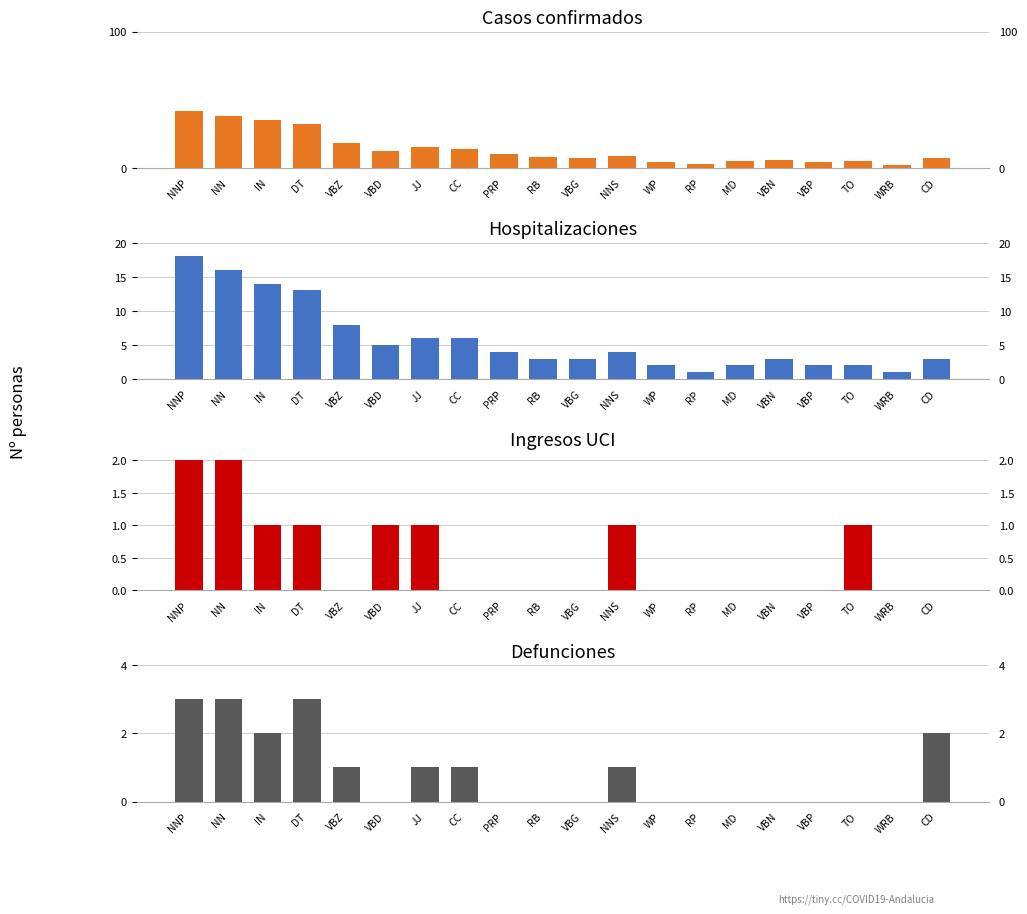

Which category has the lowest value in the Hospitalizaciones series?

RP